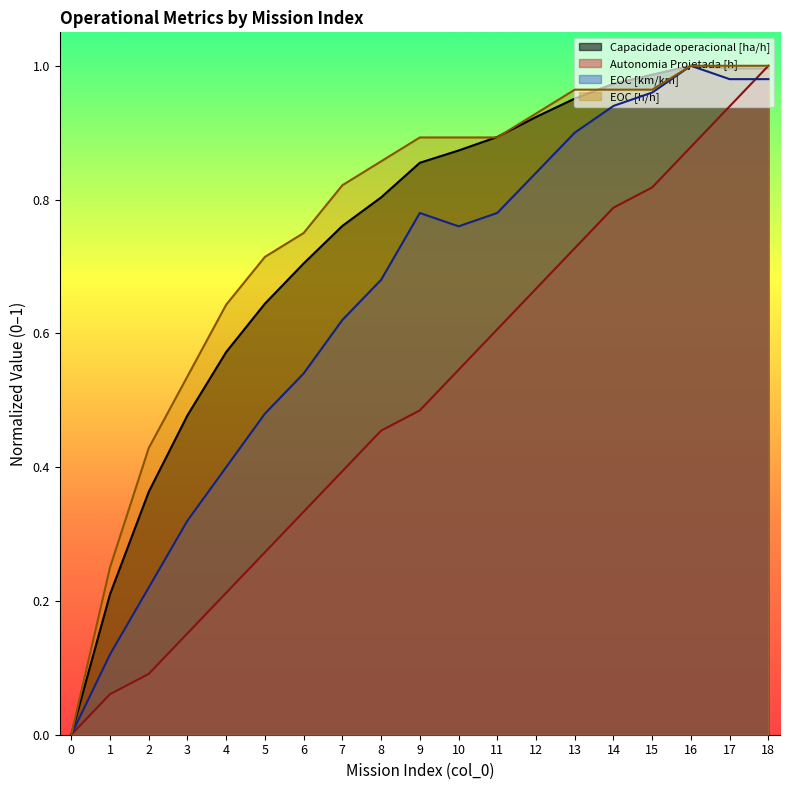

What is the spread (max minus min) of values at 8?

0.4